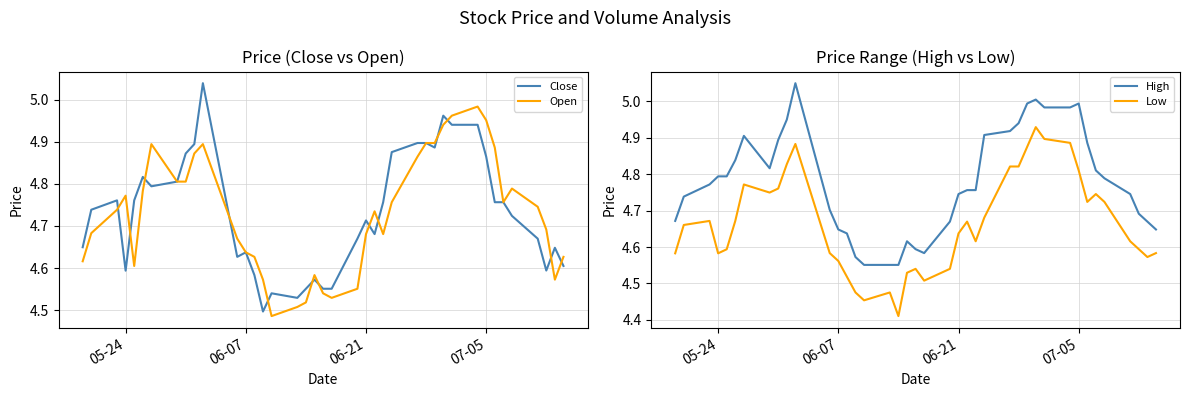

True or false: High and Close cross at least once.

False